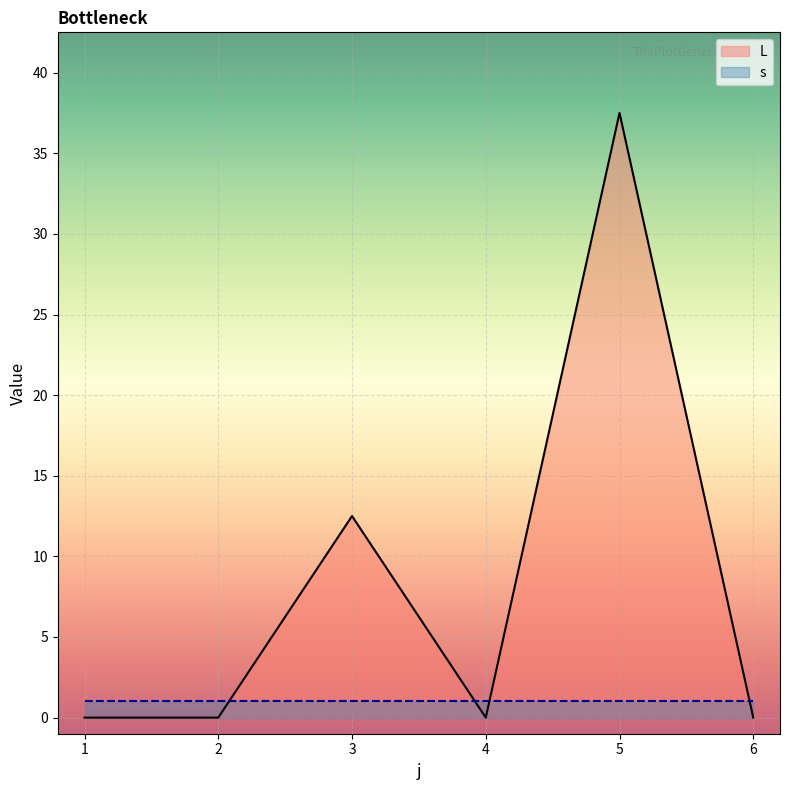

Where is the first local minimum?

4